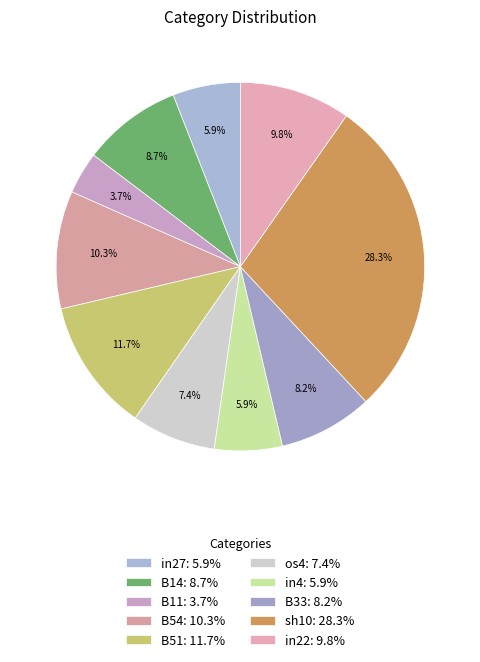

How many slices are in this pie chart?

10